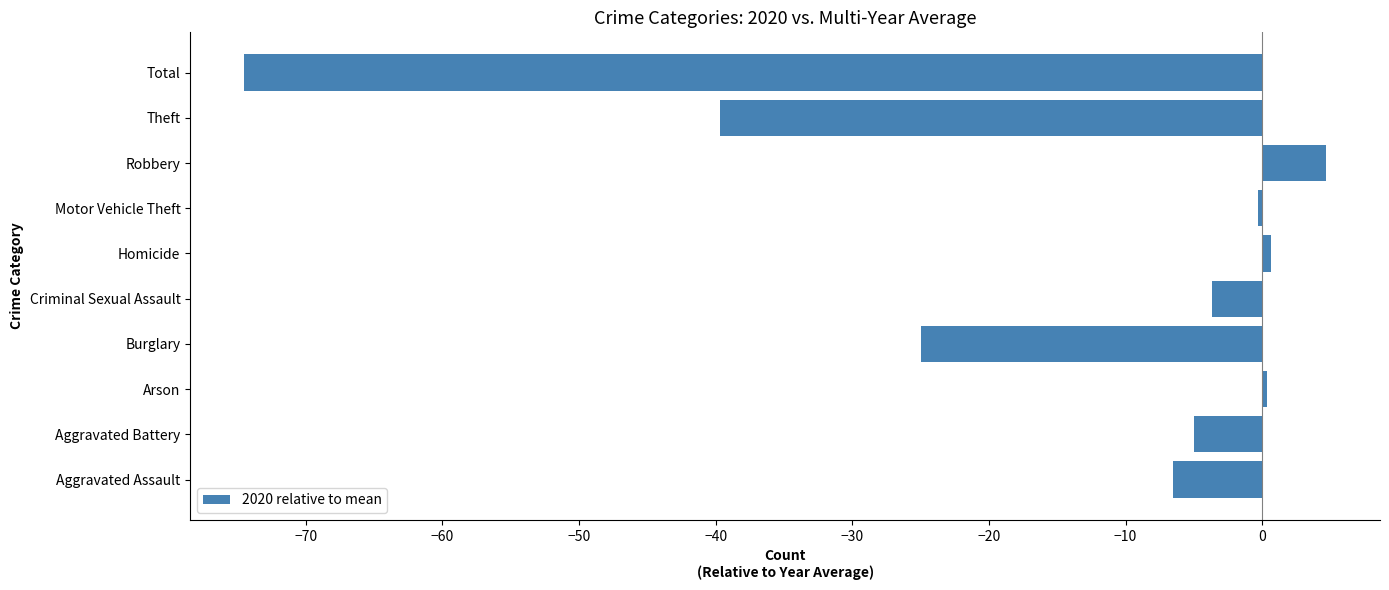

At which label is the value closest to -34?

Theft